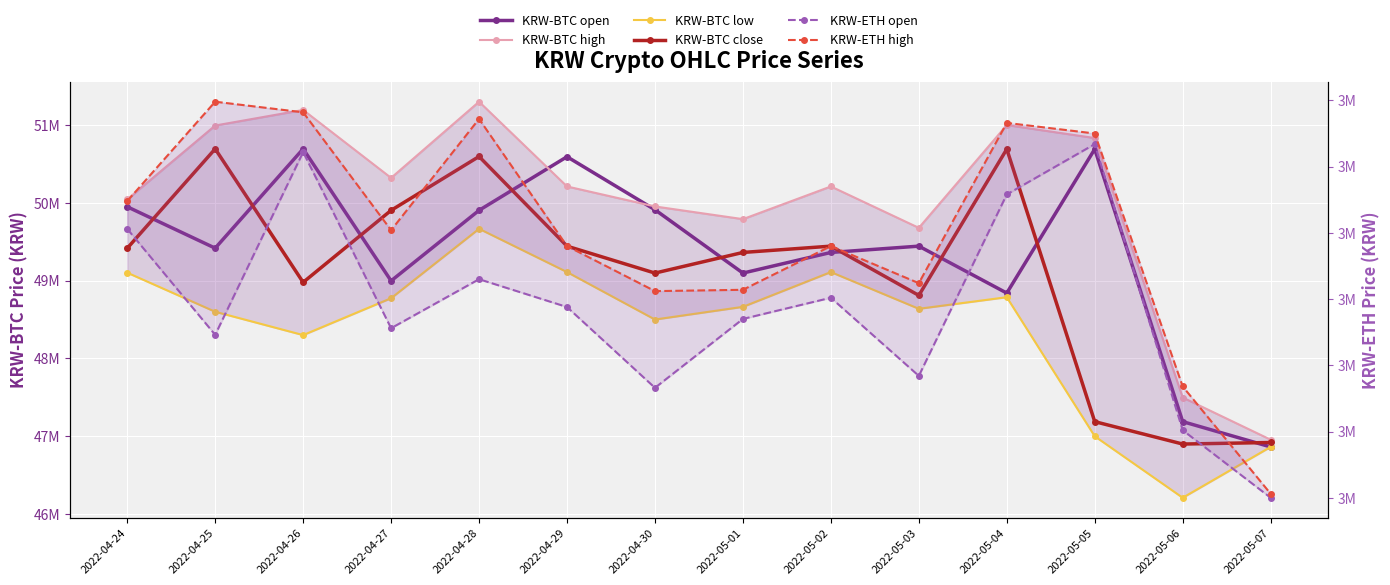

Which category has the lowest value across all series?

2022-05-07